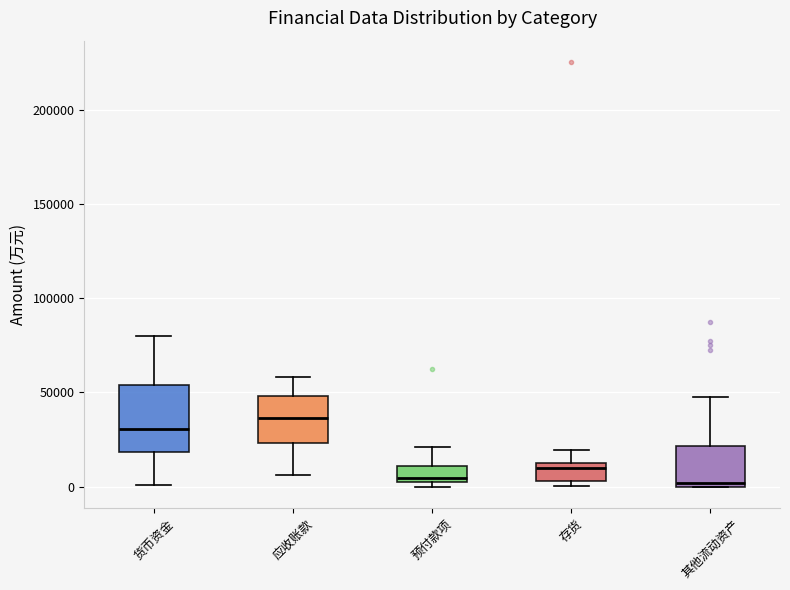

Where is the lower edge of the box for 其他流动资产 on the y-axis? The values are not printed on the chart, so give them approximately, as read against the axis.

0